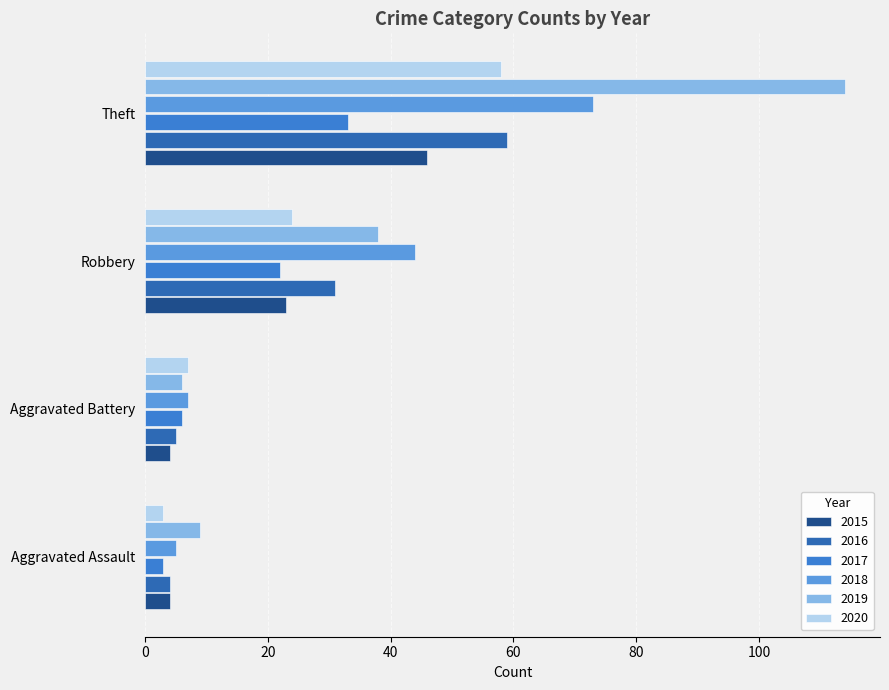

What is the difference between the 2020 values at Aggravated Battery and Robbery?

17